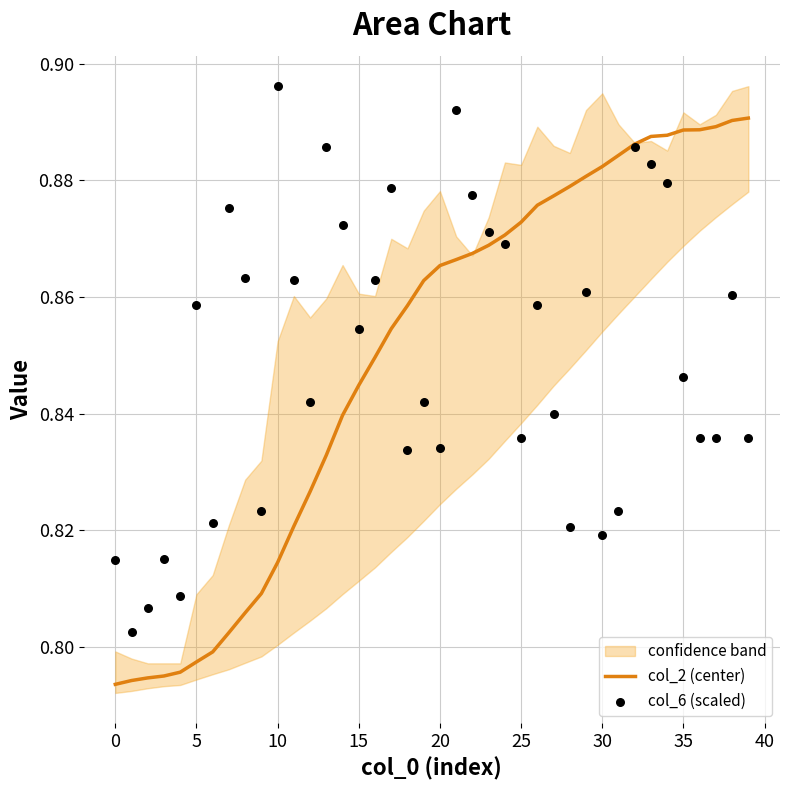

The col_2 (center) series shows 0.2 at 15. True or false?

False